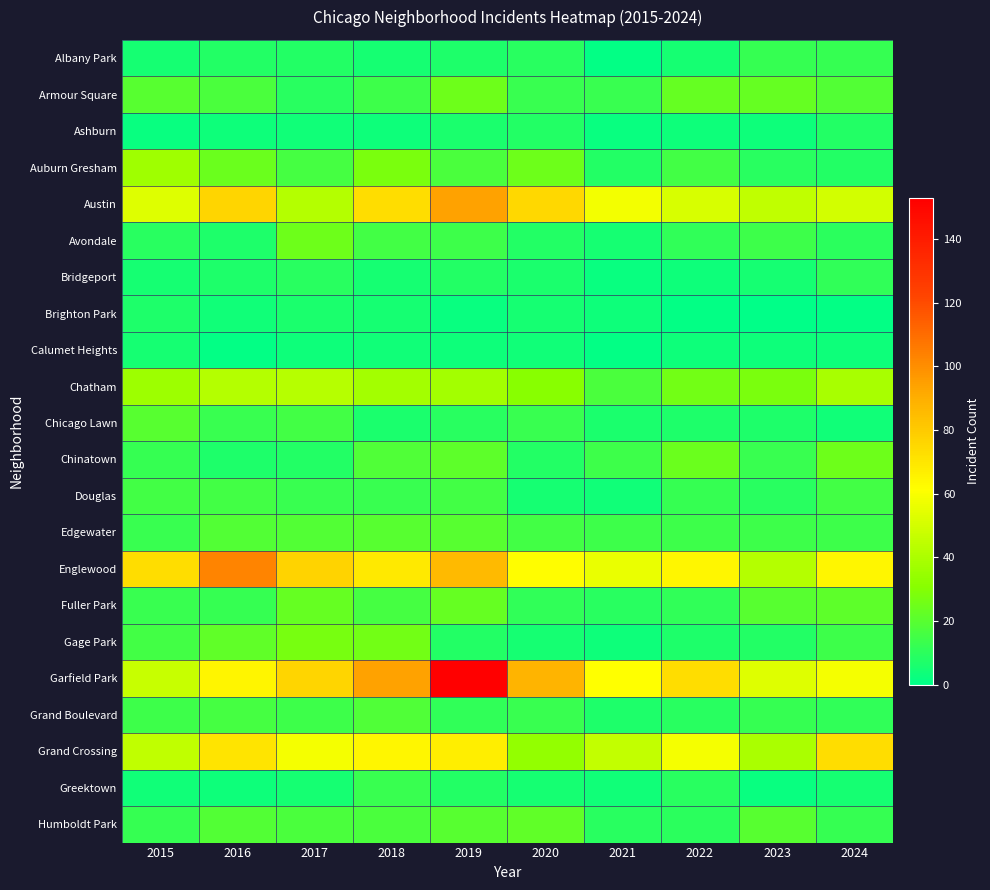

At how many categories does at least one series exceed 4?

10